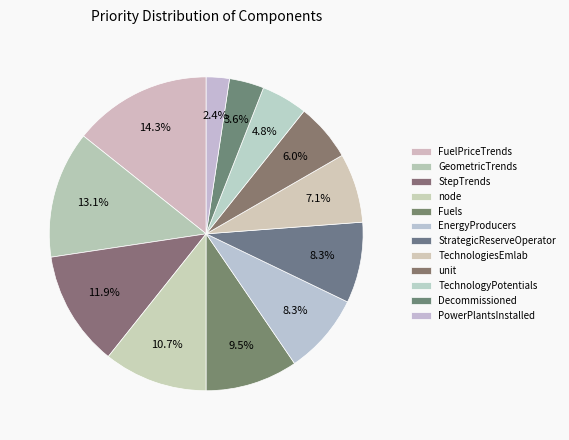

What is the ratio of the value at EnergyProducers to the value at TechnologyPotentials?

1.8